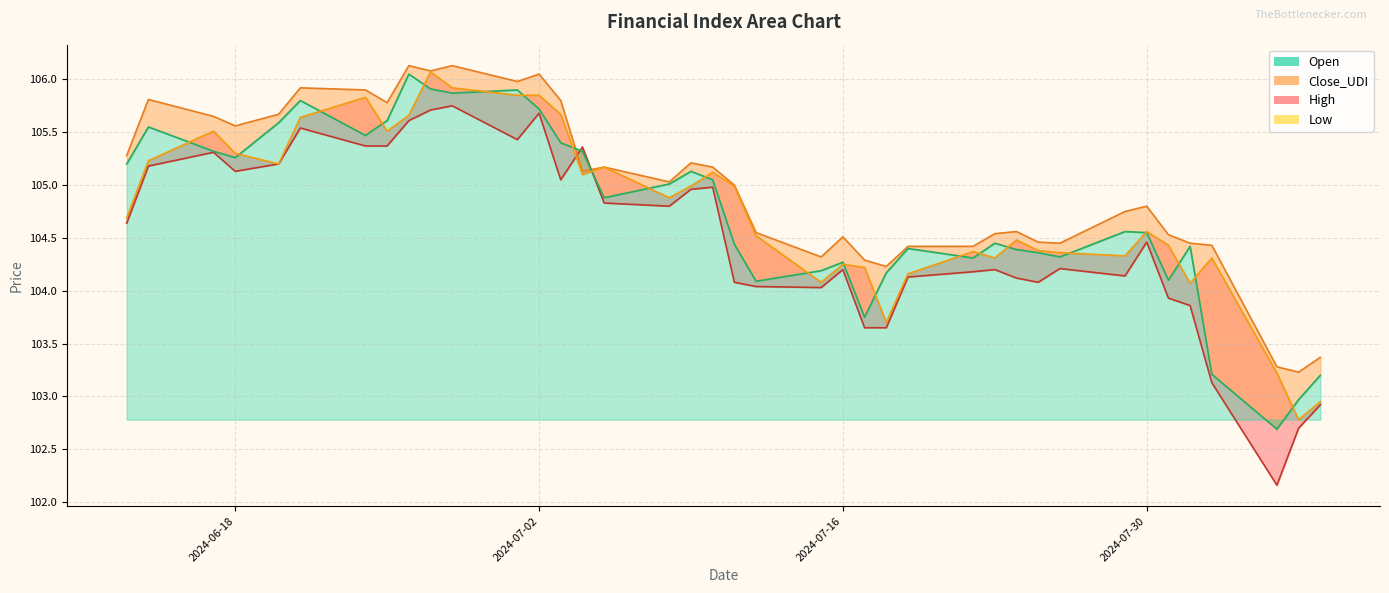

How many values in the Close_UDI series exceed 105?

19